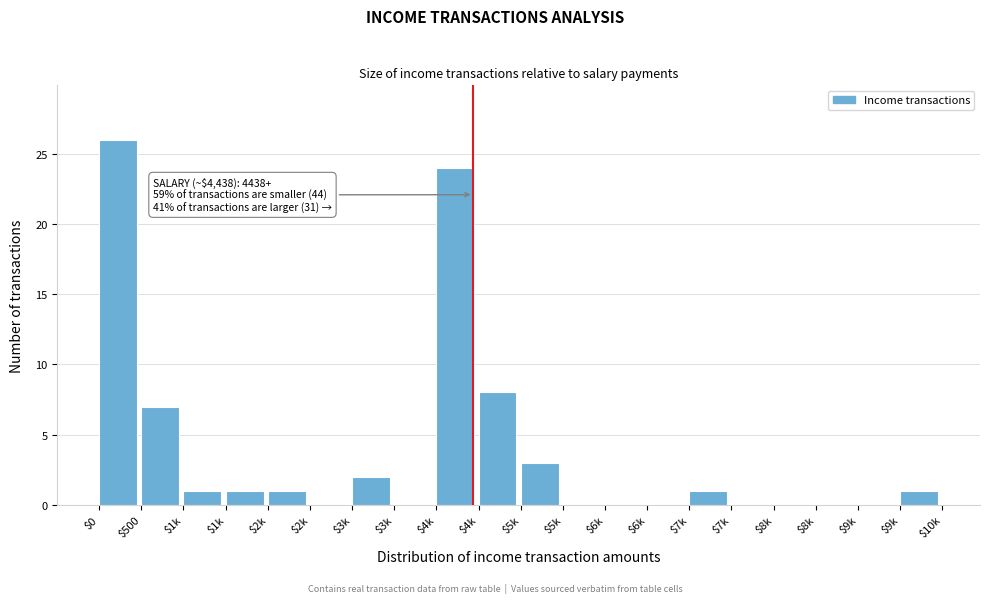

Are the bars horizontal?

No